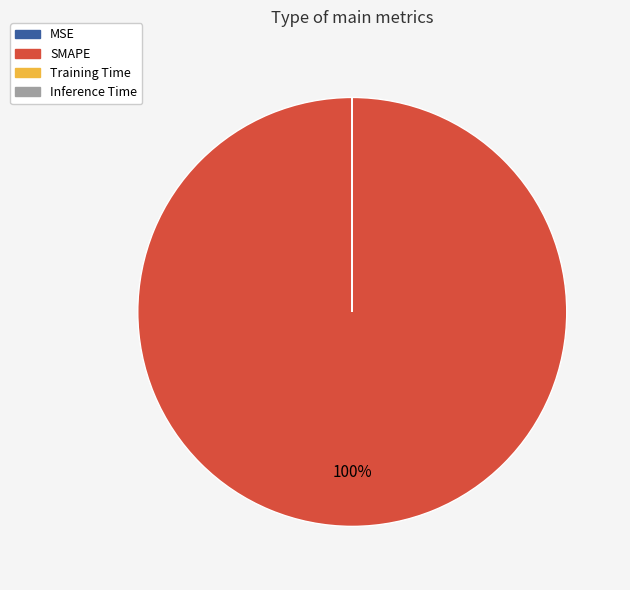

Is SMAPE the majority of the pie?

Yes